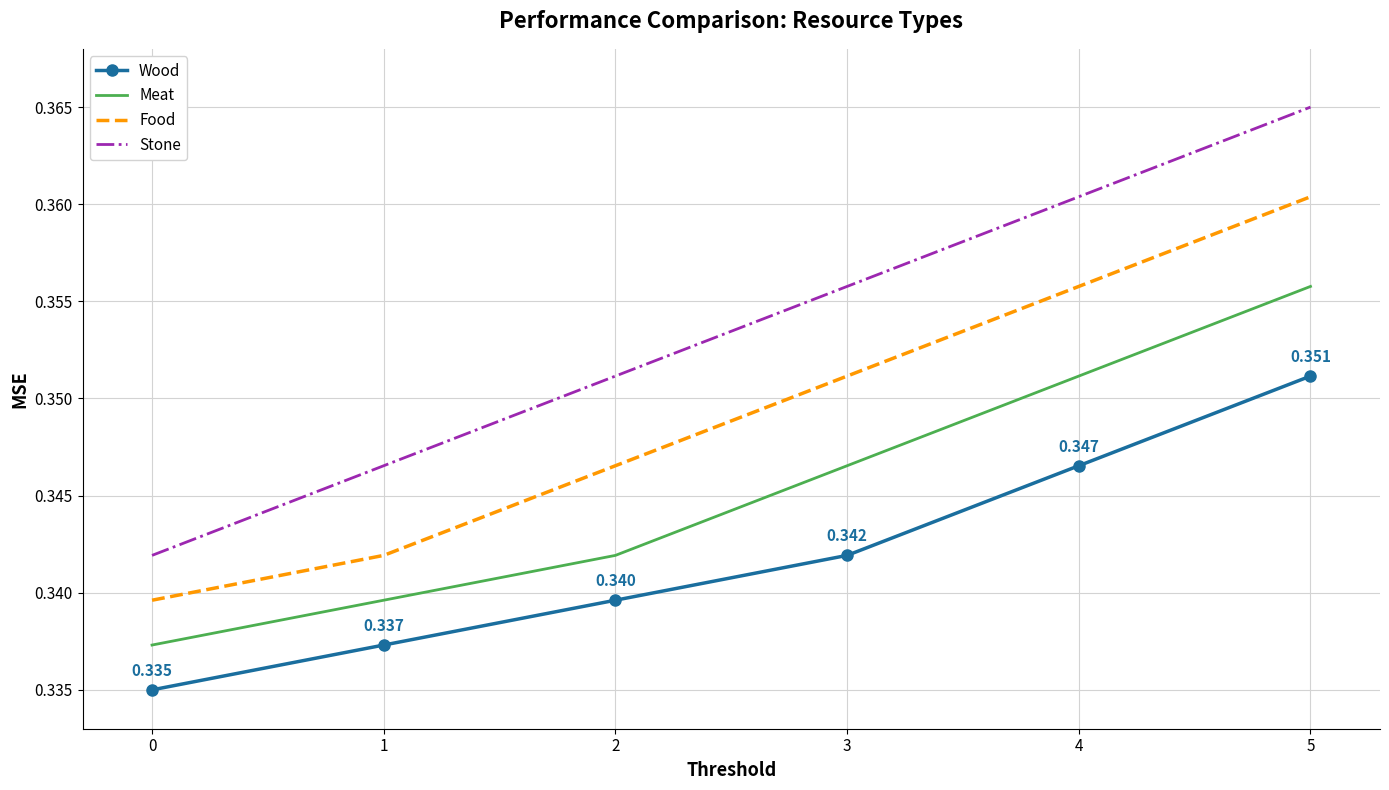

Is the value of Stone at 3 greater than the value of Meat at 1?

Yes